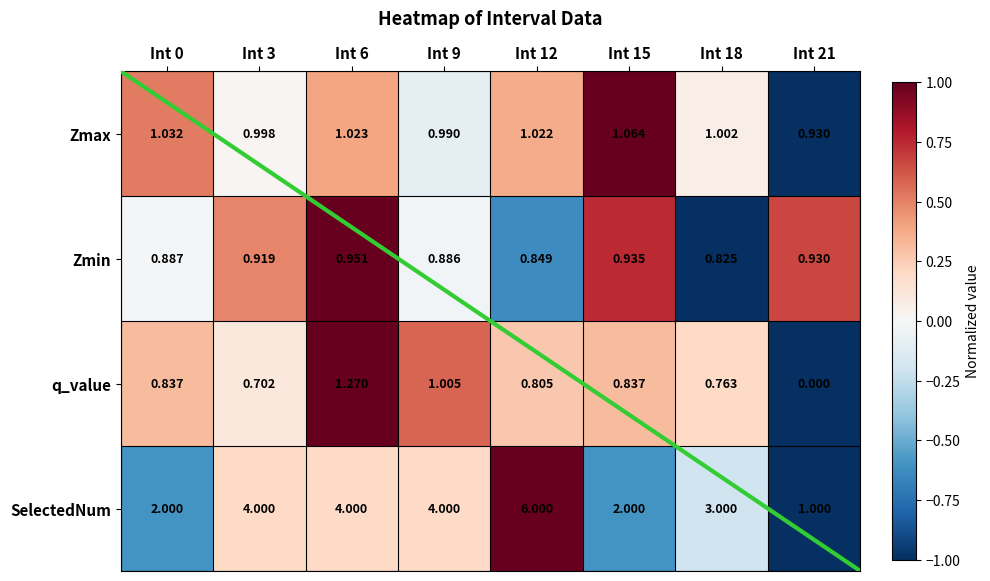

How many series are shown in this chart?

4